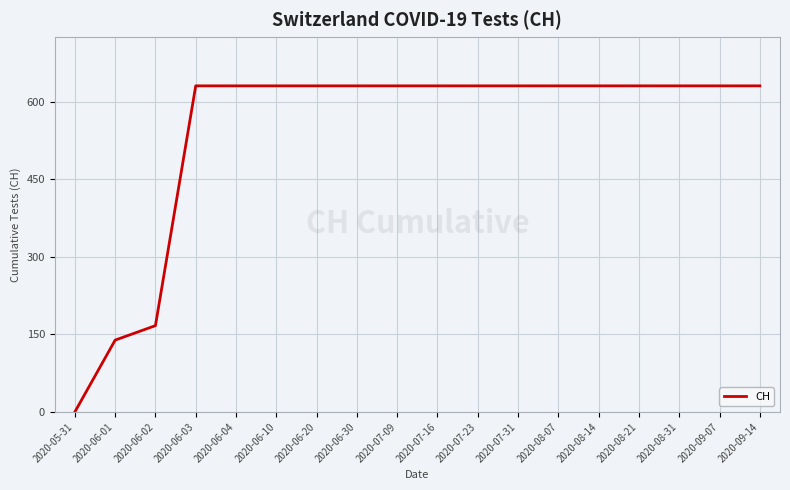

The value at 2020-09-07 is 631. True or false?

True